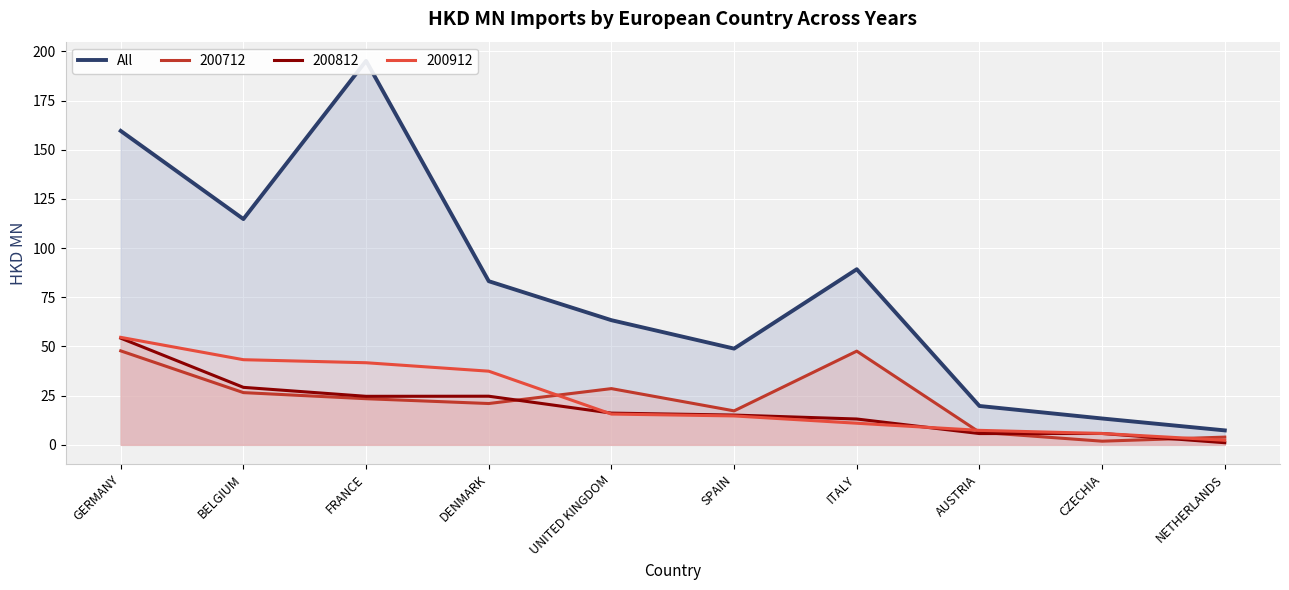

What is the sum of the values at AUSTRIA and SPAIN?

68.6